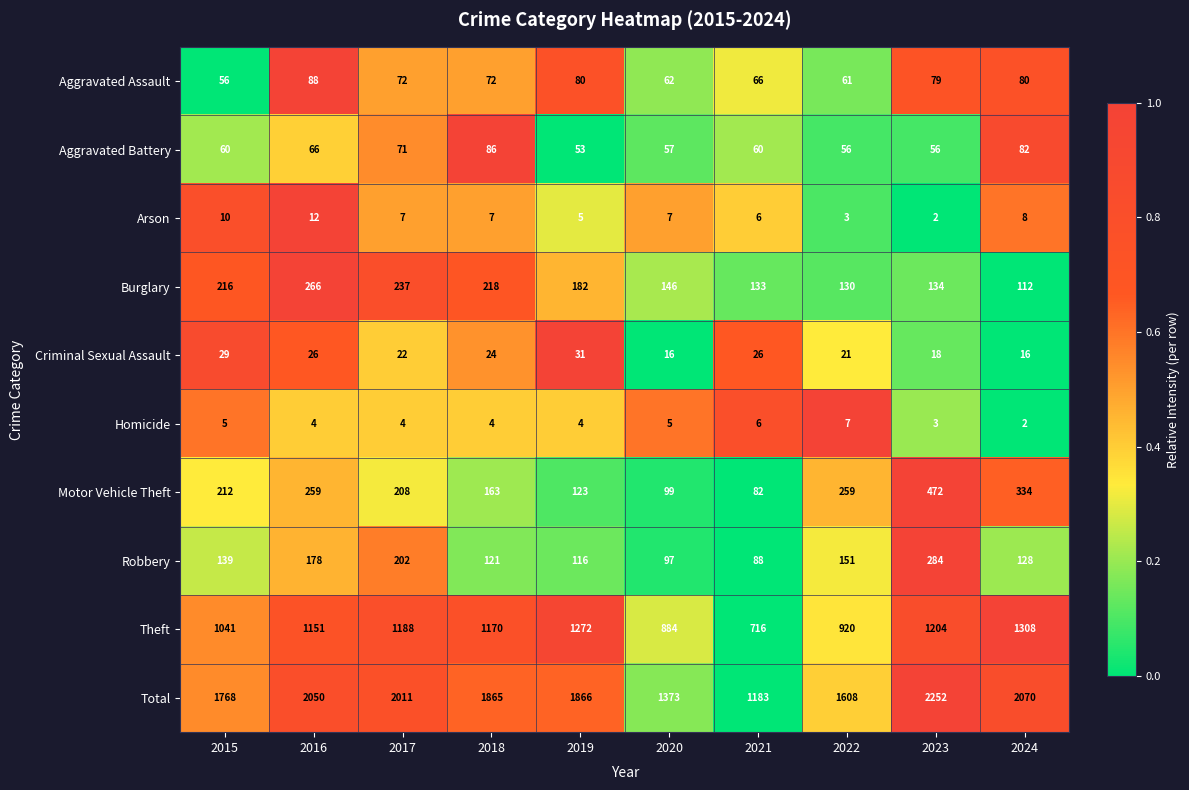

What is the difference between the Criminal Sexual Assault values at 2016 and 2015?

3